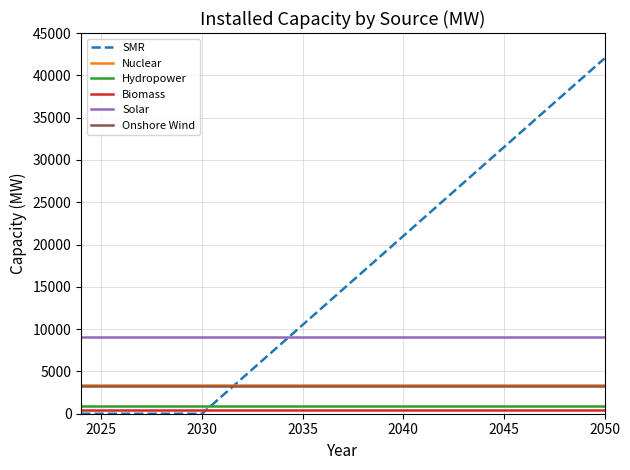

Which series ends up on top after the final intersection of Onshore Wind and SMR?

SMR